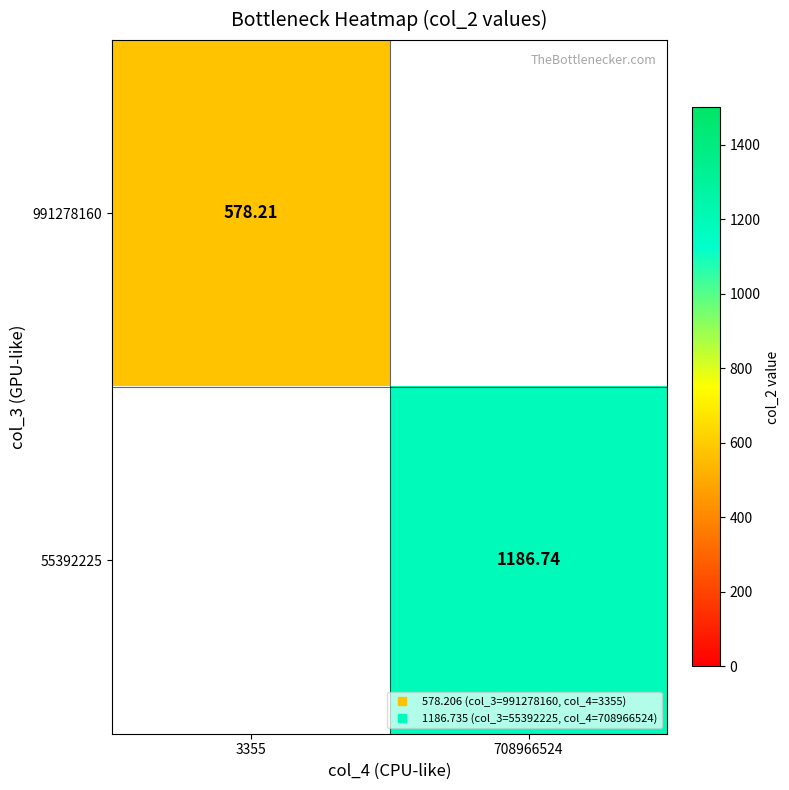

How many data points does each series have?

2